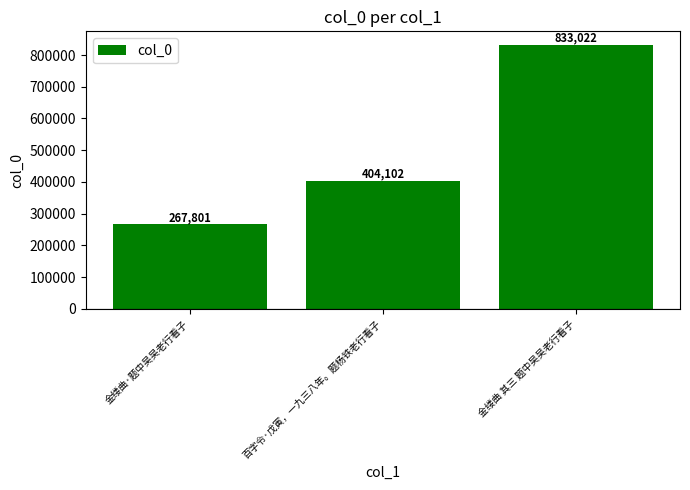

List the labels in order of value, smallest first.

金缕曲·题中吴吴老行看子, 百字令·戊寅，一九三八年。题杨铁老行看子, 金缕曲 其三 题中吴吴老行看子